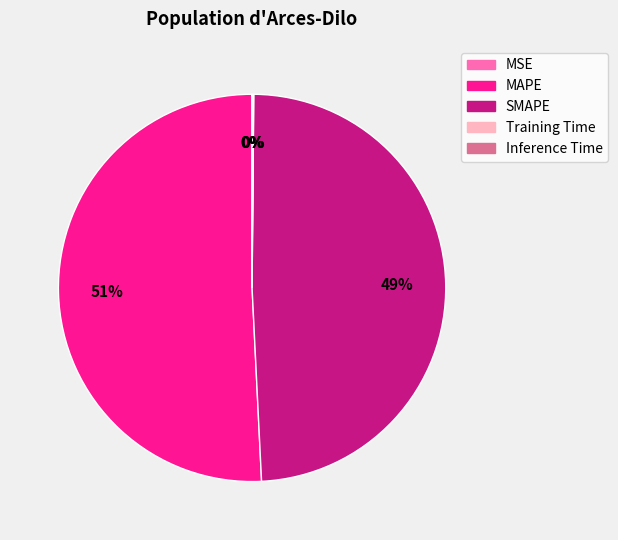

To the nearest percent, what is the average slice percentage?

20%